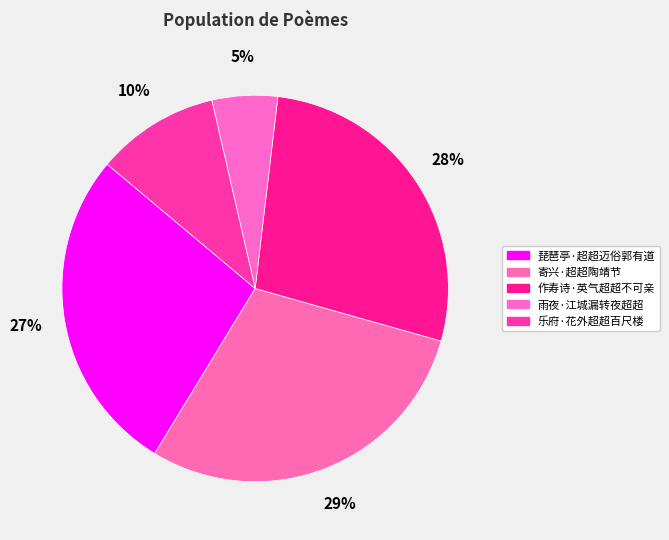

Is there a majority slice in this chart?

No